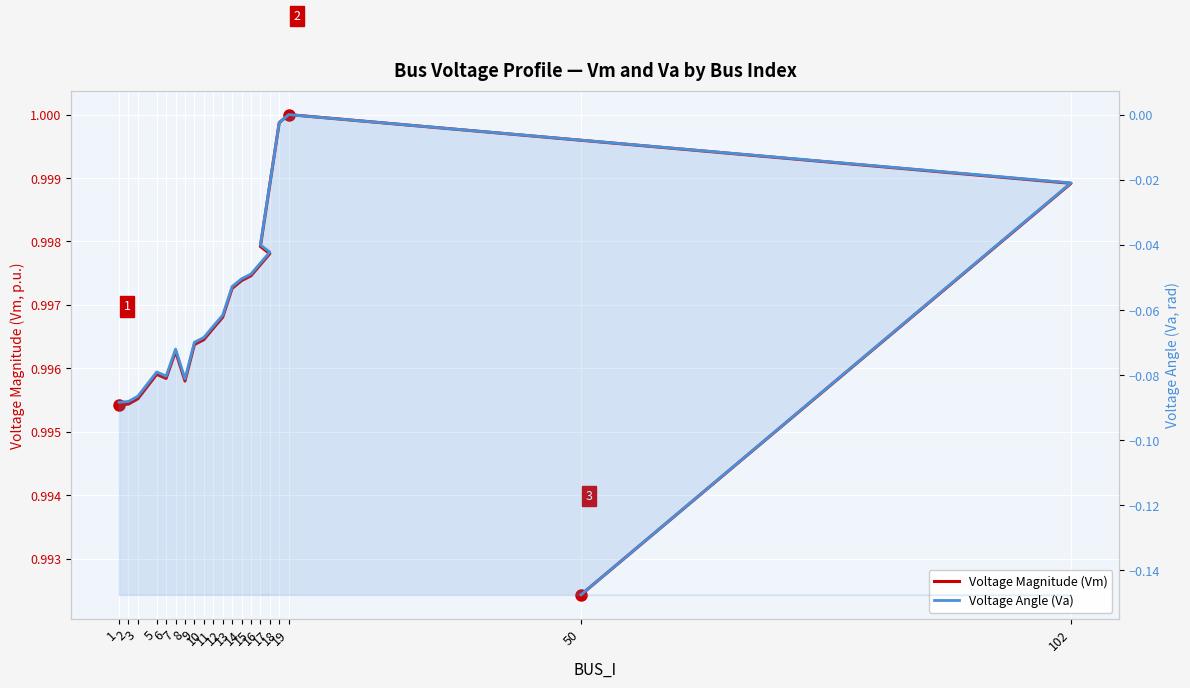

At which label is Voltage Angle (Va) closest to 0?

19